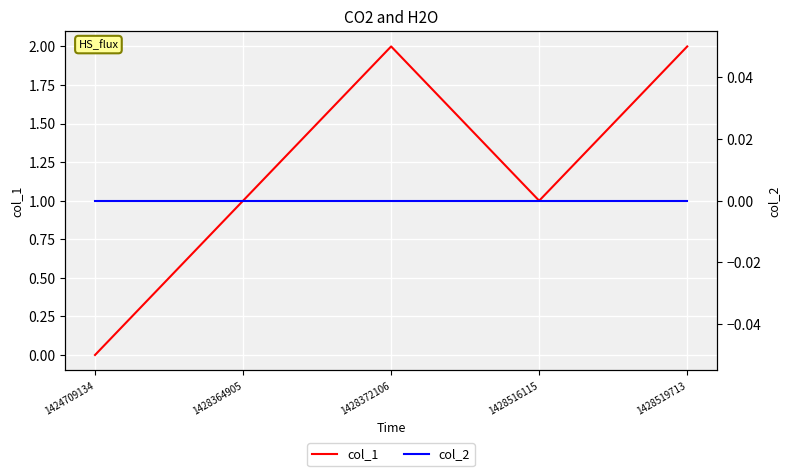

True or false: col_1 has more than 0 points higher than both neighbors.

True